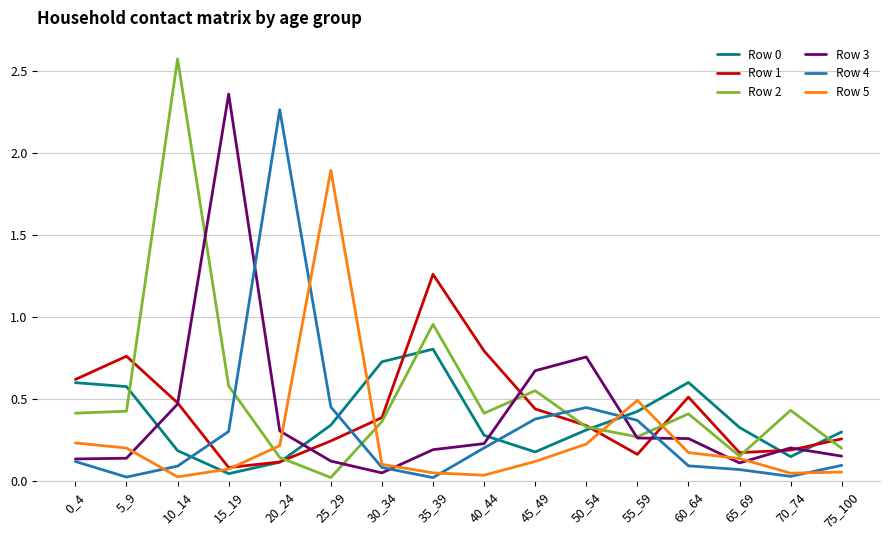

Which series has the largest range (max minus min)?

Row 2